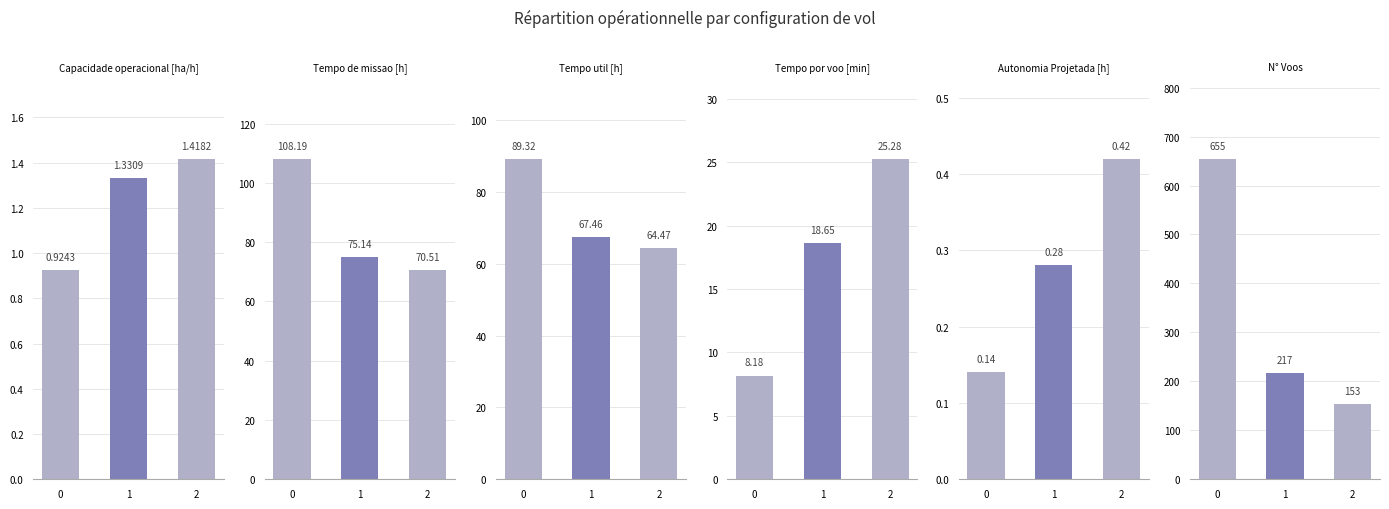

Reading left to right, list all the values displayed in this chart.

Capacidade operacional [ha/h]: 0=0.9	1=1.3	2=1.4
Tempo de missao [h]: 0=108.2	1=75.1	2=70.5
Tempo util [h]: 0=89.3	1=67.5	2=64.5
Tempo por voo [min]: 0=8.2	1=18.6	2=25.3
Autonomia Projetada [h]: 0=0.1	1=0.3	2=0.4
N° Voos: 0=655.0	1=217.0	2=153.0